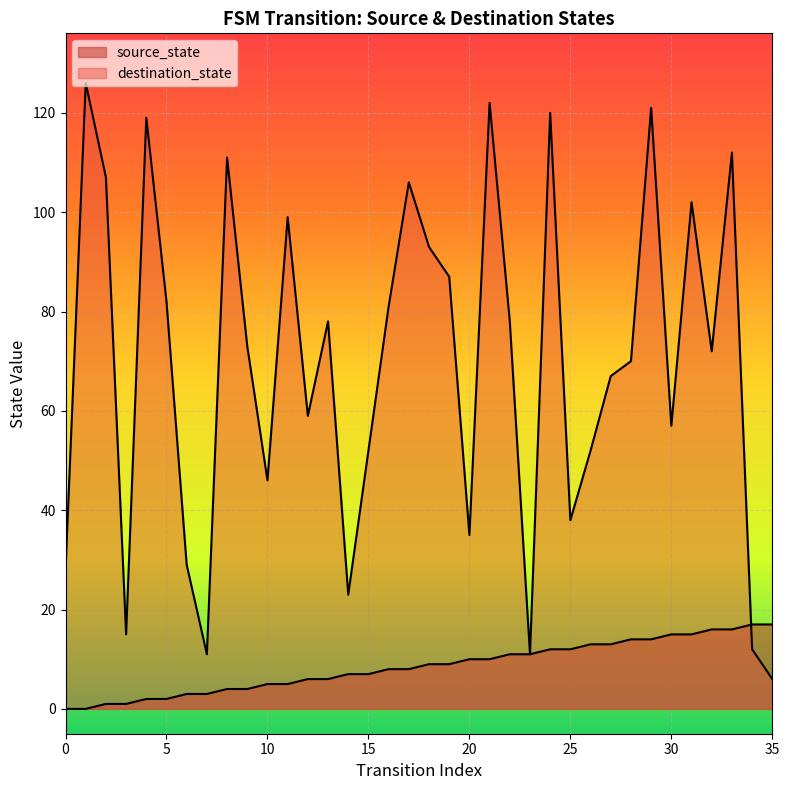

Rank the series by their maximum value, from highest to lowest.

destination_state, source_state